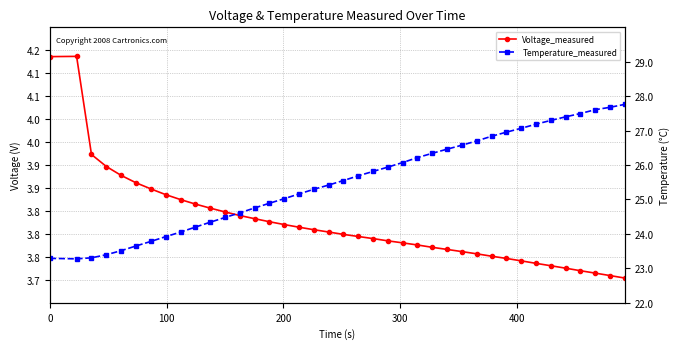

How many interior local valleys does the Temperature_measured series have?

1